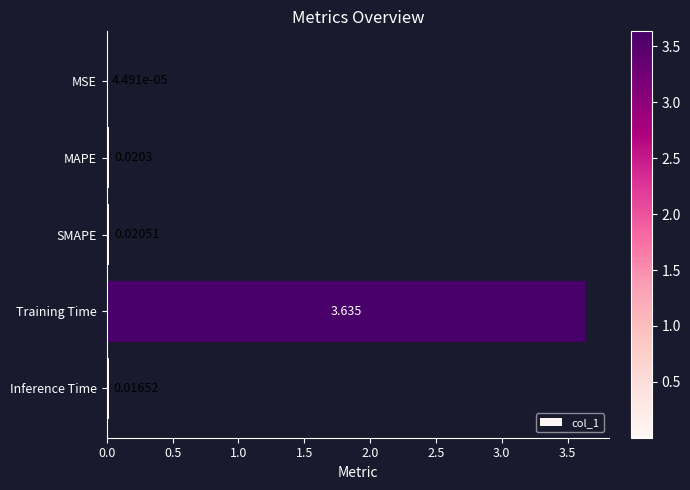

Between MSE and Inference Time, which is larger?

Inference Time